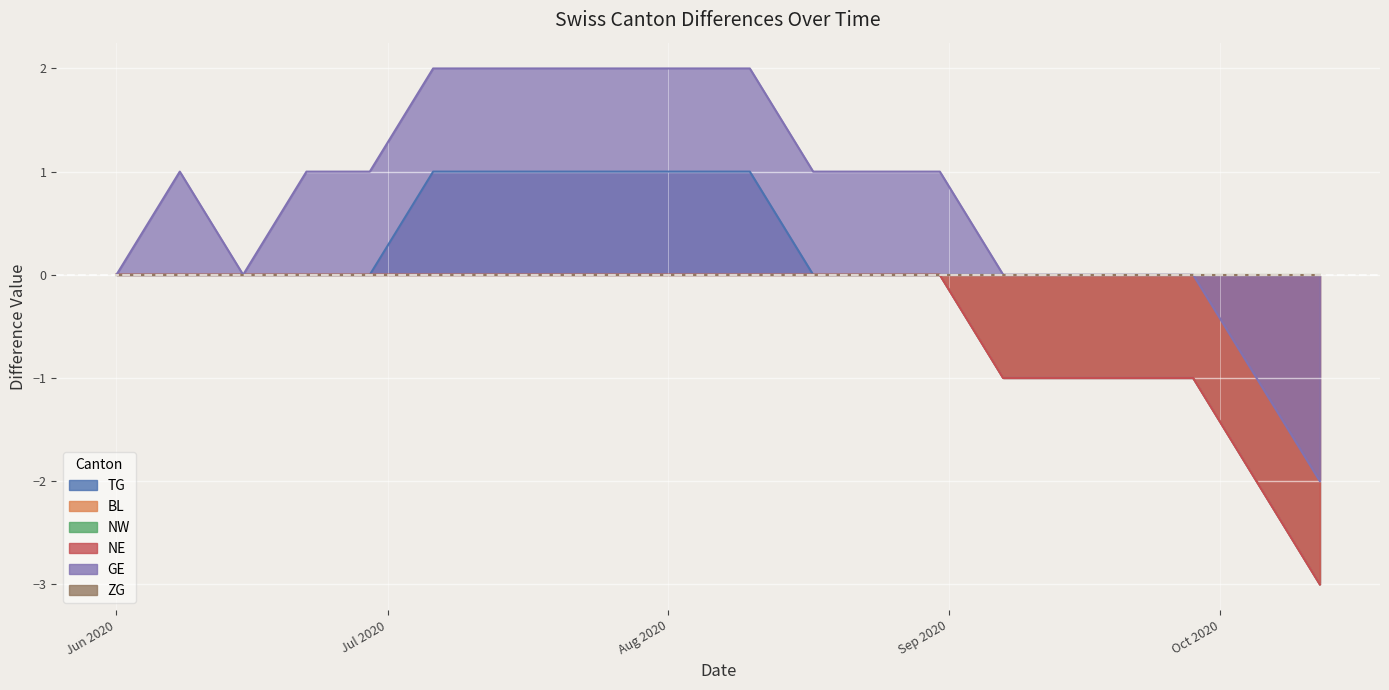

What is the spread (max minus min) of values at 2020-09-28?

1